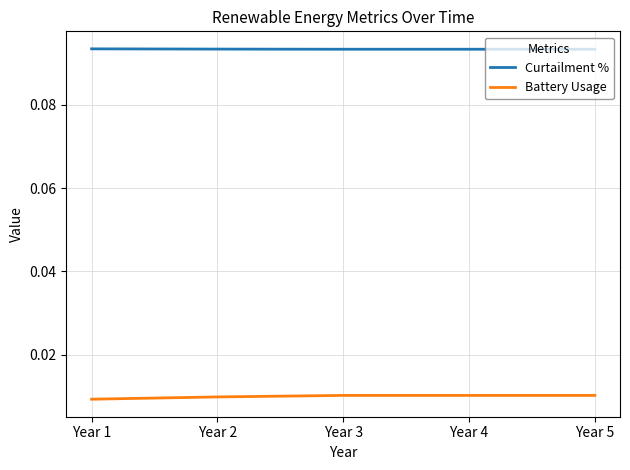

True or false: Battery Usage has more than 2 interior local peaks.

False